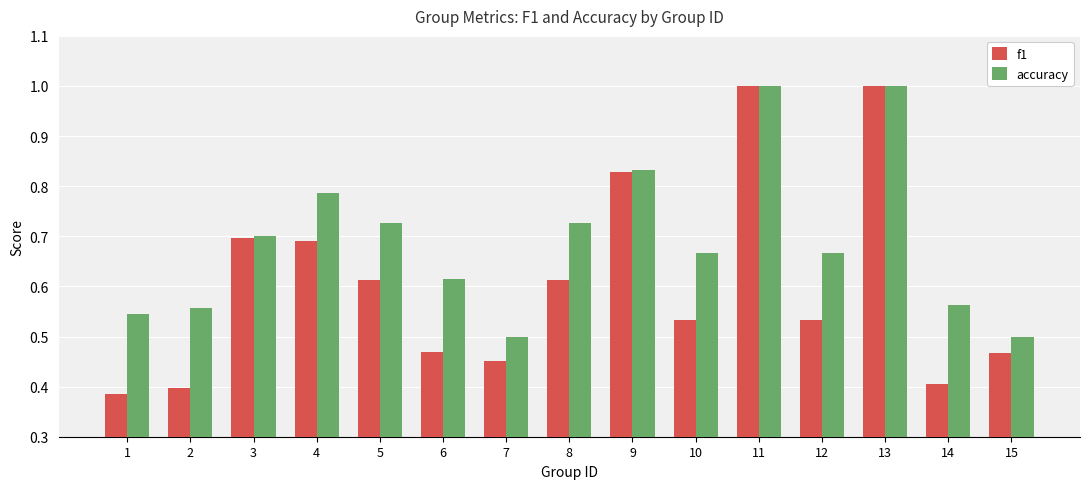

What are all the series names shown in the legend?

f1, accuracy